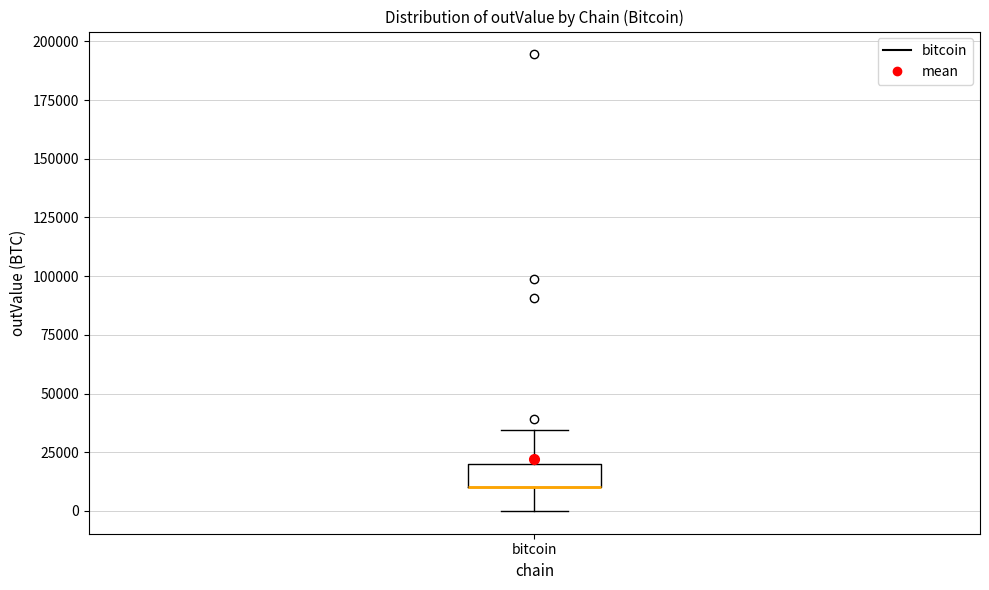

Where is the lower edge of the box for bitcoin on the y-axis? The values are not printed on the chart, so give them approximately, as read against the axis.

10000